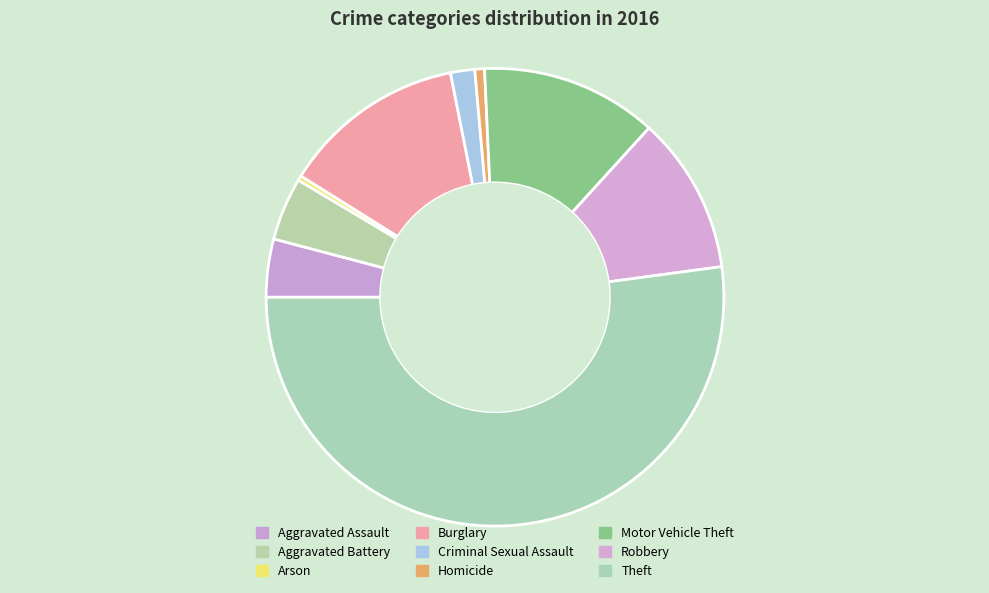

Count the number of slices in the pie.

9